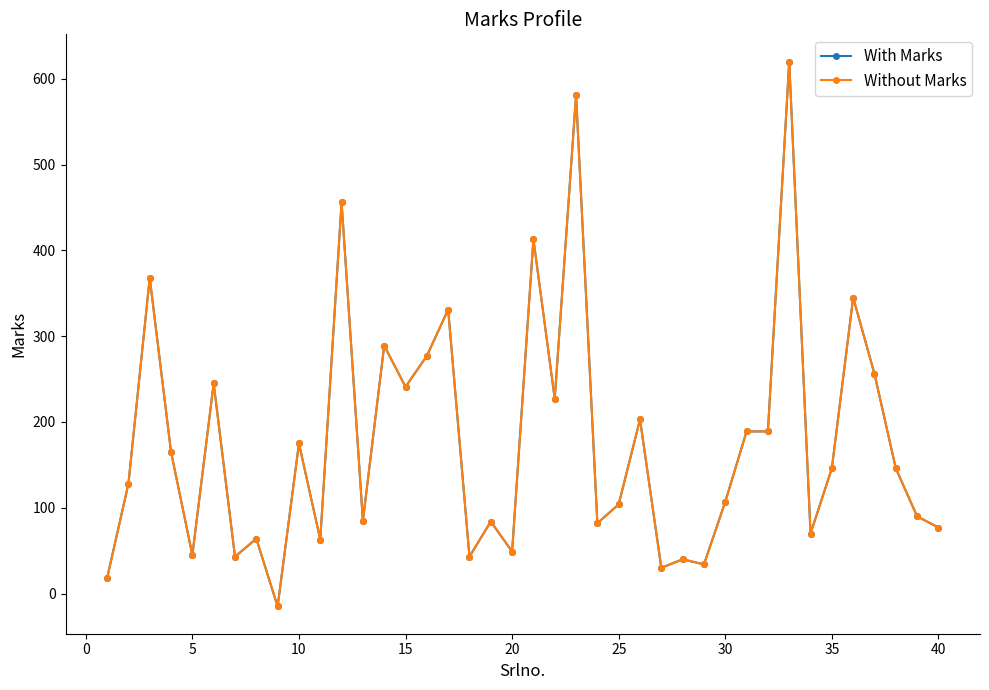

Does the chart have visible grid lines?

No